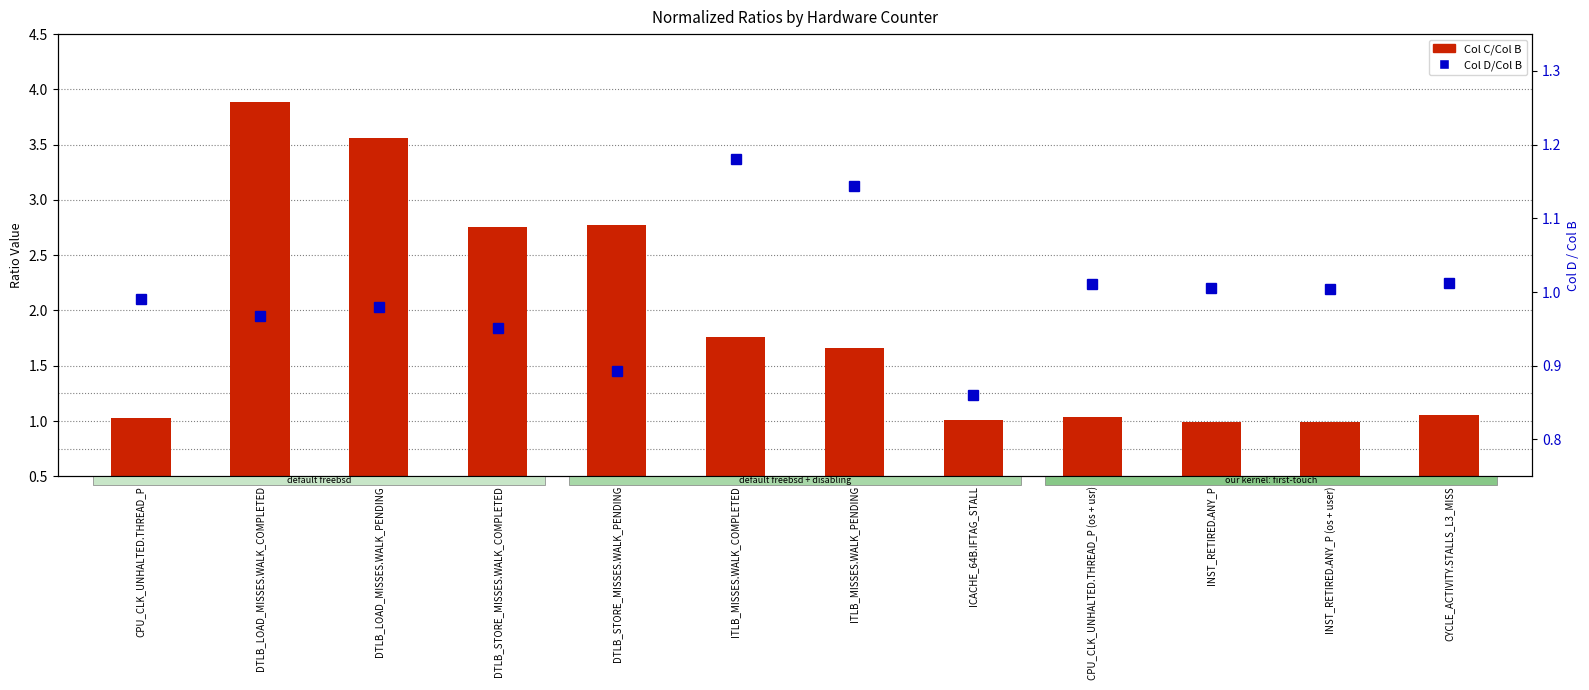

How many values in the Col C/Col B series are below 1?

2